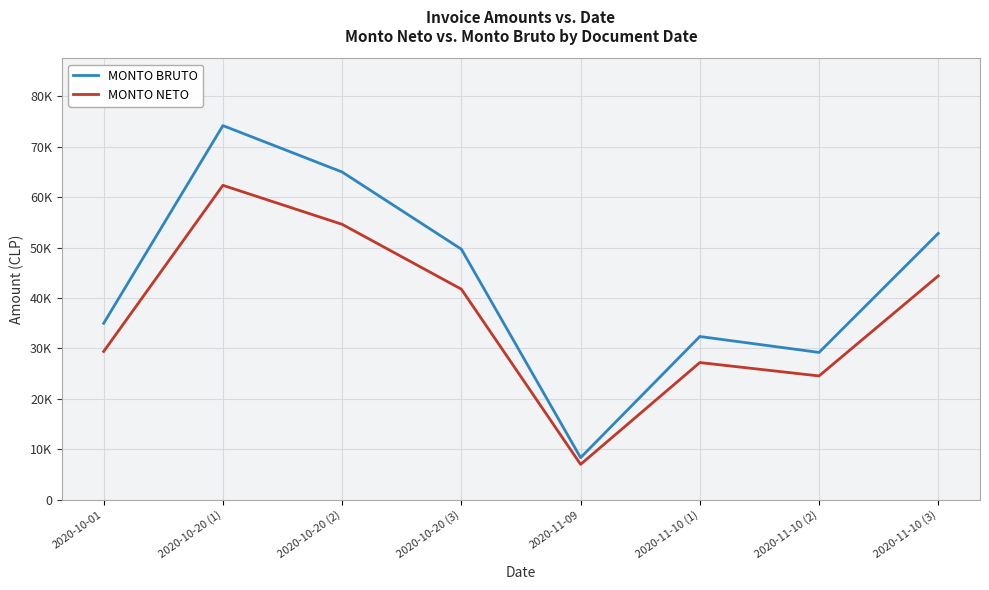

Reading right to left, what are all the values shown in this chart?

MONTO BRUTO: 52824	29211	32370	8341	49691	65000	74206	34990
MONTO NETO: 44390	24547	27202	7009	41757	54622	62358	29403